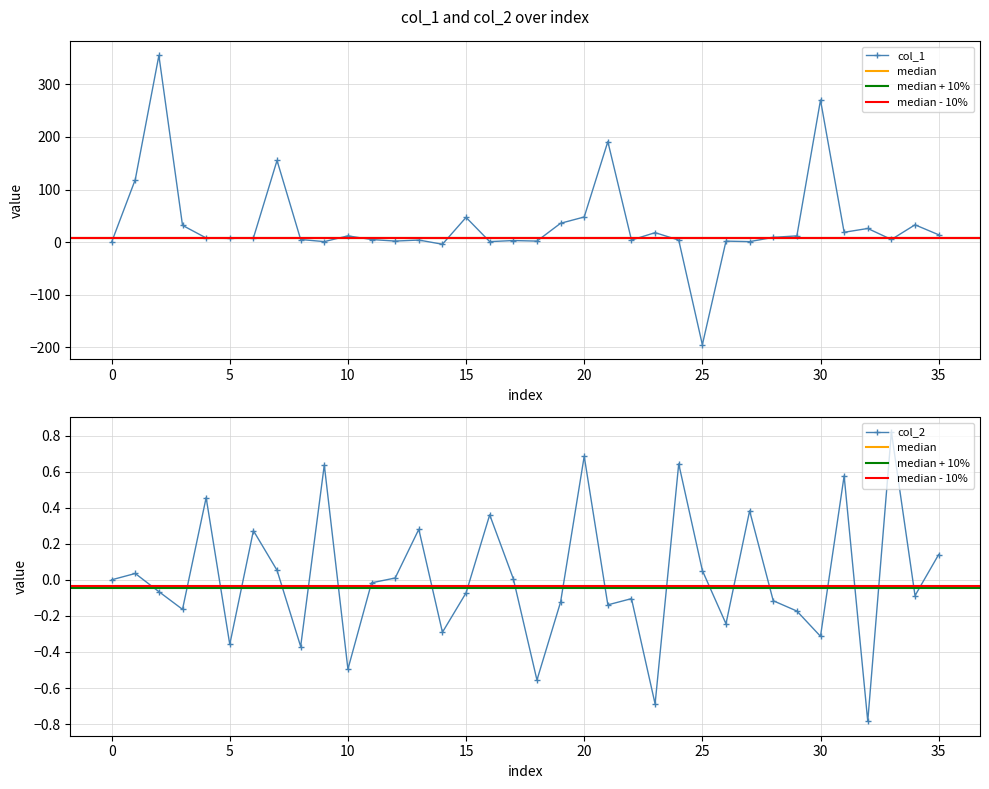

How many times do col_2 and col_1 cross each other?

4